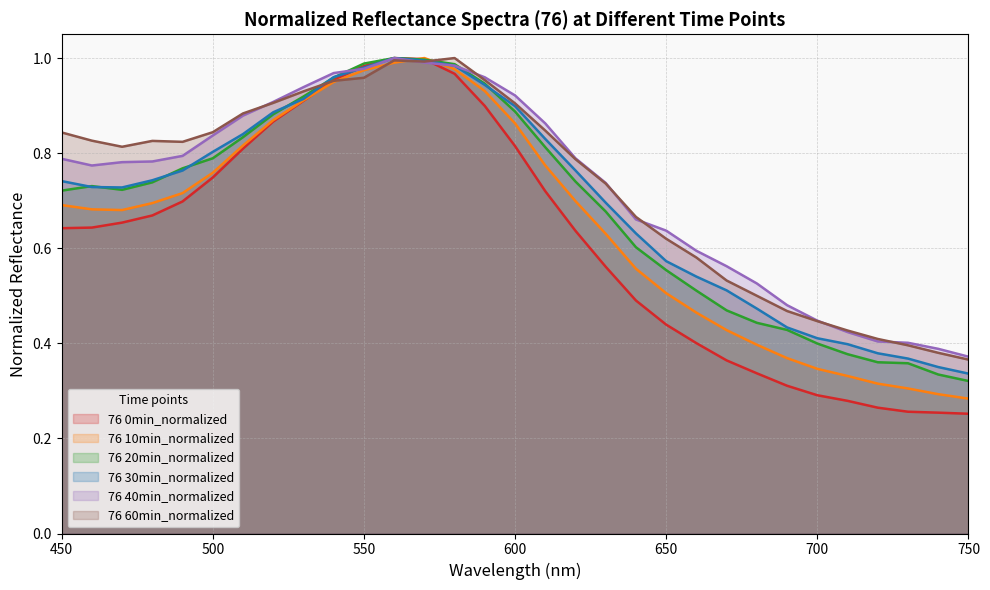

Reading left to right, what are all the values shown in this chart?

76 0min_normalized: 450=0.6	460=0.6	470=0.7	480=0.7	490=0.7	500=0.7	510=0.8	520=0.9	530=0.9	540=1.0	550=1.0	560=1.0	570=1.0	580=1.0	590=0.9	600=0.8	610=0.7	620=0.6	630=0.6	640=0.5	650=0.4	660=0.4	670=0.4	680=0.3	690=0.3	700=0.3	710=0.3	720=0.3	730=0.3	740=0.3	750=0.3
76 10min_normalized: 450=0.7	460=0.7	470=0.7	480=0.7	490=0.7	500=0.8	510=0.8	520=0.9	530=0.9	540=0.9	550=1.0	560=1.0	570=1.0	580=1.0	590=0.9	600=0.9	610=0.8	620=0.7	630=0.6	640=0.6	650=0.5	660=0.5	670=0.4	680=0.4	690=0.4	700=0.3	710=0.3	720=0.3	730=0.3	740=0.3	750=0.3
76 20min_normalized: 450=0.7	460=0.7	470=0.7	480=0.7	490=0.8	500=0.8	510=0.8	520=0.9	530=0.9	540=1.0	550=1.0	560=1.0	570=1.0	580=1.0	590=0.9	600=0.9	610=0.8	620=0.7	630=0.7	640=0.6	650=0.6	660=0.5	670=0.5	680=0.4	690=0.4	700=0.4	710=0.4	720=0.4	730=0.4	740=0.3	750=0.3
76 30min_normalized: 450=0.7	460=0.7	470=0.7	480=0.7	490=0.8	500=0.8	510=0.8	520=0.9	530=0.9	540=1.0	550=1.0	560=1.0	570=1.0	580=1.0	590=0.9	600=0.9	610=0.8	620=0.8	630=0.7	640=0.6	650=0.6	660=0.5	670=0.5	680=0.5	690=0.4	700=0.4	710=0.4	720=0.4	730=0.4	740=0.4	750=0.3
76 40min_normalized: 450=0.8	460=0.8	470=0.8	480=0.8	490=0.8	500=0.8	510=0.9	520=0.9	530=0.9	540=1.0	550=1.0	560=1.0	570=1.0	580=1.0	590=1.0	600=0.9	610=0.9	620=0.8	630=0.7	640=0.7	650=0.6	660=0.6	670=0.6	680=0.5	690=0.5	700=0.4	710=0.4	720=0.4	730=0.4	740=0.4	750=0.4
76 60min_normalized: 450=0.8	460=0.8	470=0.8	480=0.8	490=0.8	500=0.8	510=0.9	520=0.9	530=0.9	540=1.0	550=1.0	560=1.0	570=1.0	580=1.0	590=1.0	600=0.9	610=0.8	620=0.8	630=0.7	640=0.7	650=0.6	660=0.6	670=0.5	680=0.5	690=0.5	700=0.4	710=0.4	720=0.4	730=0.4	740=0.4	750=0.4